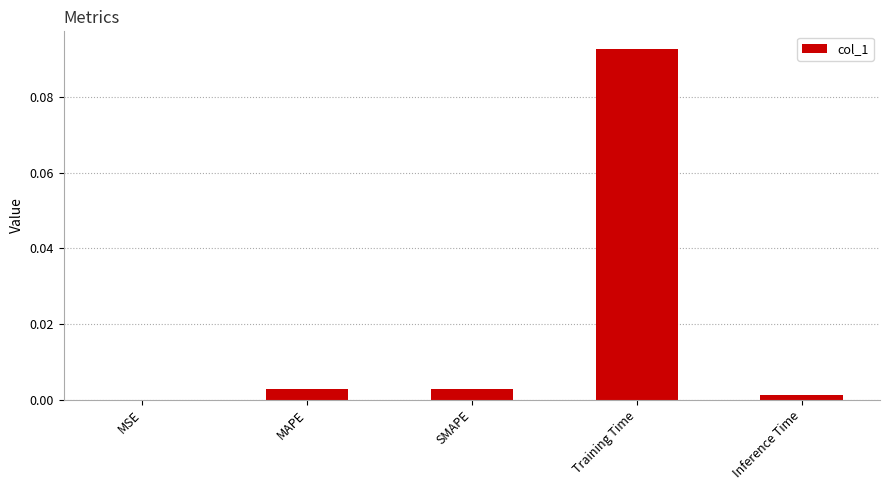

The value at MSE is 0.0. True or false?

True